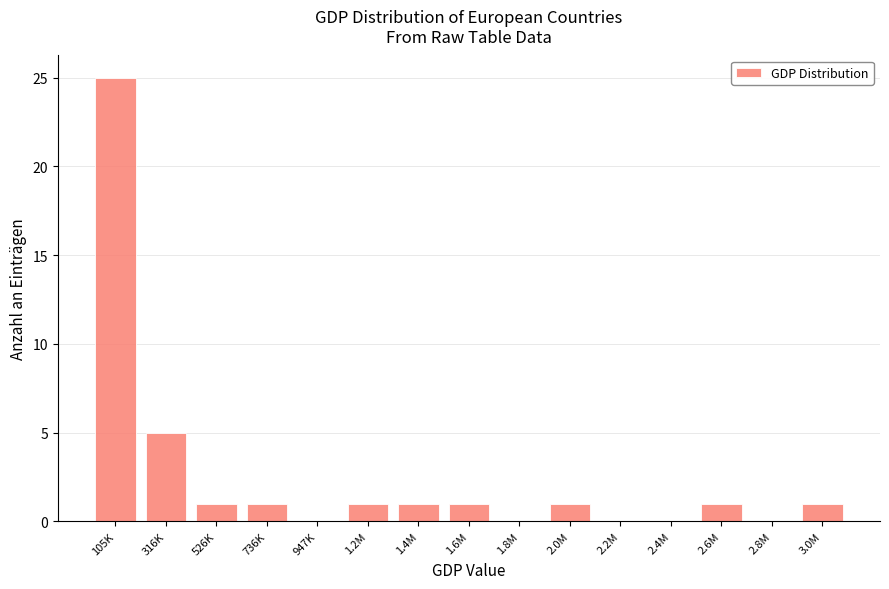

Reading left to right, transcribe all the data shown in this chart.

105K=25	316K=5	526K=1	736K=1	947K=0	1.2M=1	1.4M=1	1.6M=1	1.8M=0	2.0M=1	2.2M=0	2.4M=0	2.6M=1	2.8M=0	3.0M=1